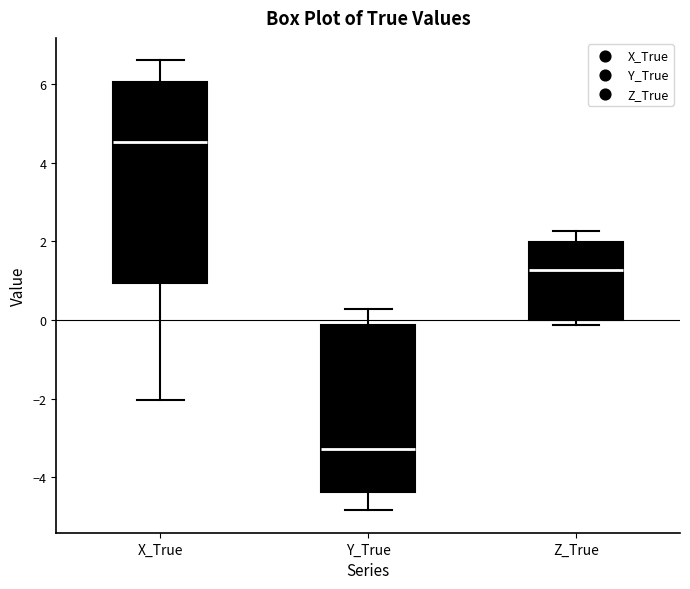

Which box is the tallest, from its lower edge to its upper edge?

X_True